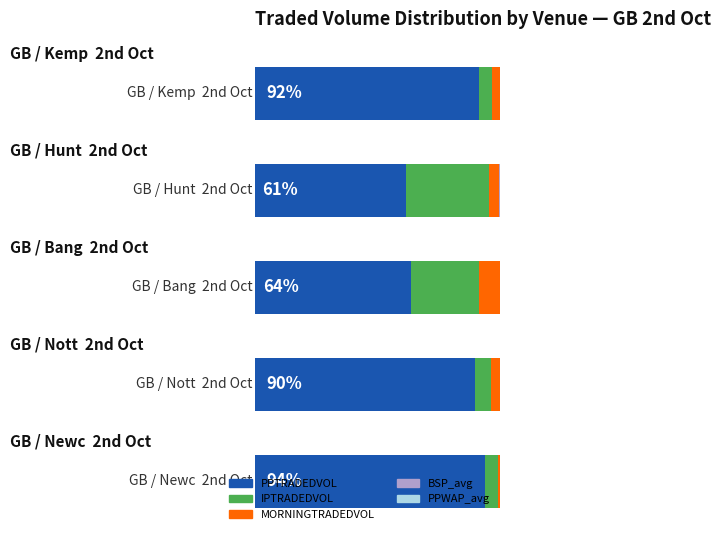

Reading right to left, what are all the values shown in this chart?

PPTRADEDVOL: 91.6	61.5	63.5	89.7	94.0
IPTRADEDVOL: 5.3	33.9	27.9	6.7	5.3
MORNINGTRADEDVOL: 3.1	4.3	8.5	3.6	0.7
BSP_avg: 0.0	0.1	0.0	0.0	0.0
PPWAP_avg: 0.0	0.1	0.0	0.0	0.0